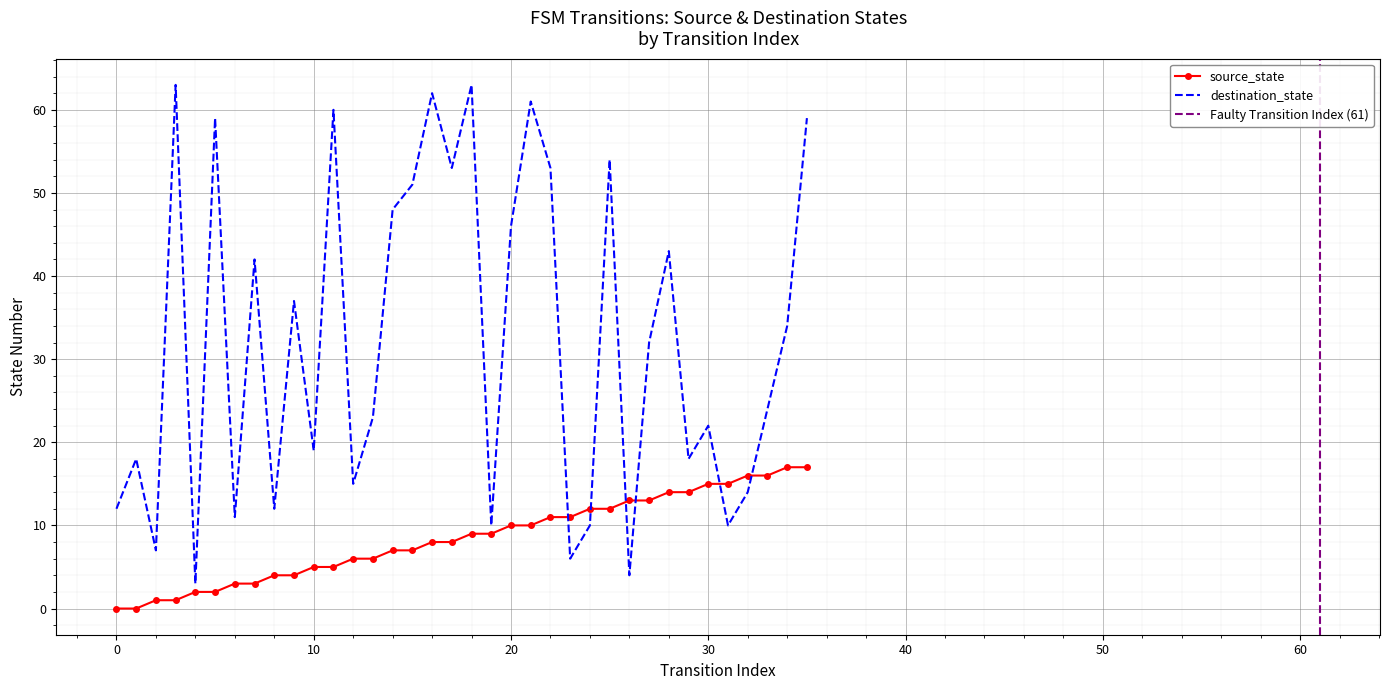

Rank the series at 8 from highest to lowest value.

destination_state, source_state